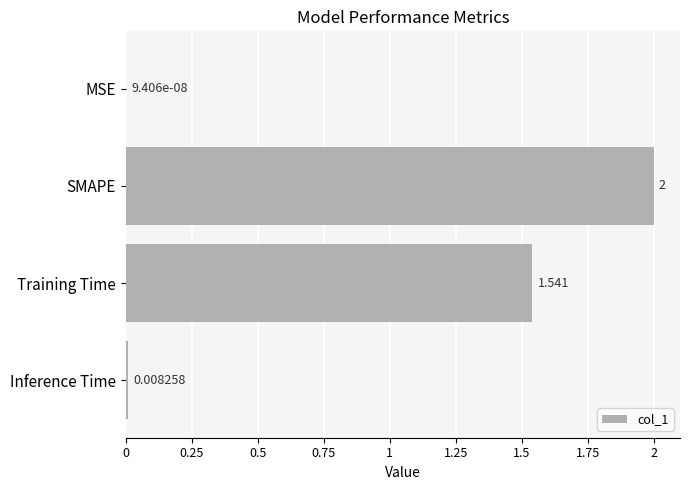

How many values exceed 1?

2